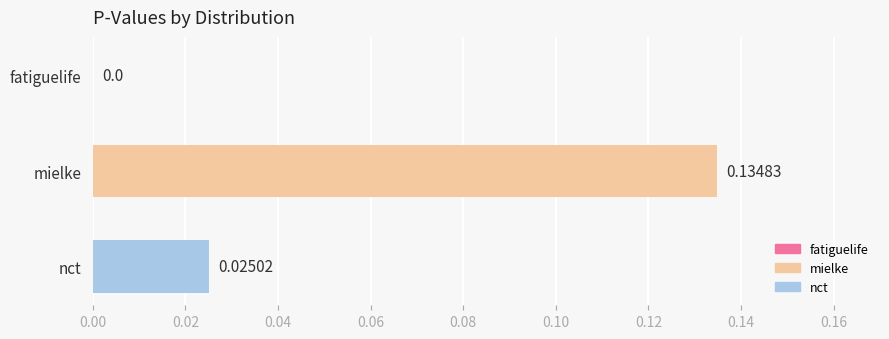

Where is the data nearest to the value 0?

fatiguelife